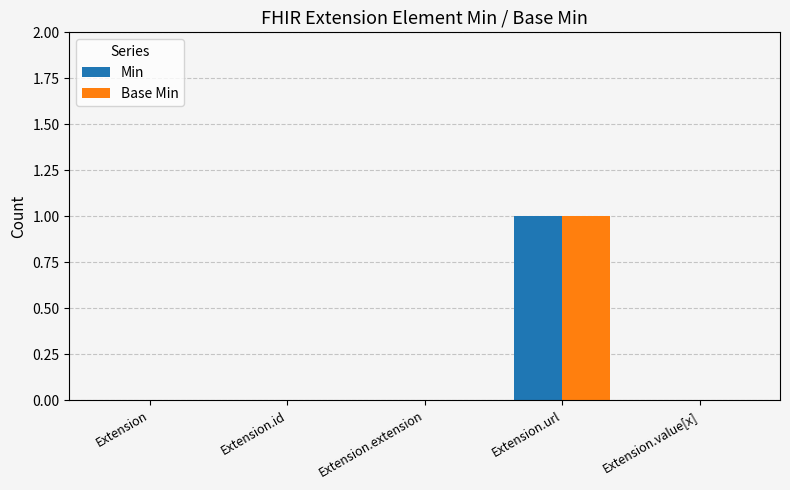

What is the sum of all Min values?

1